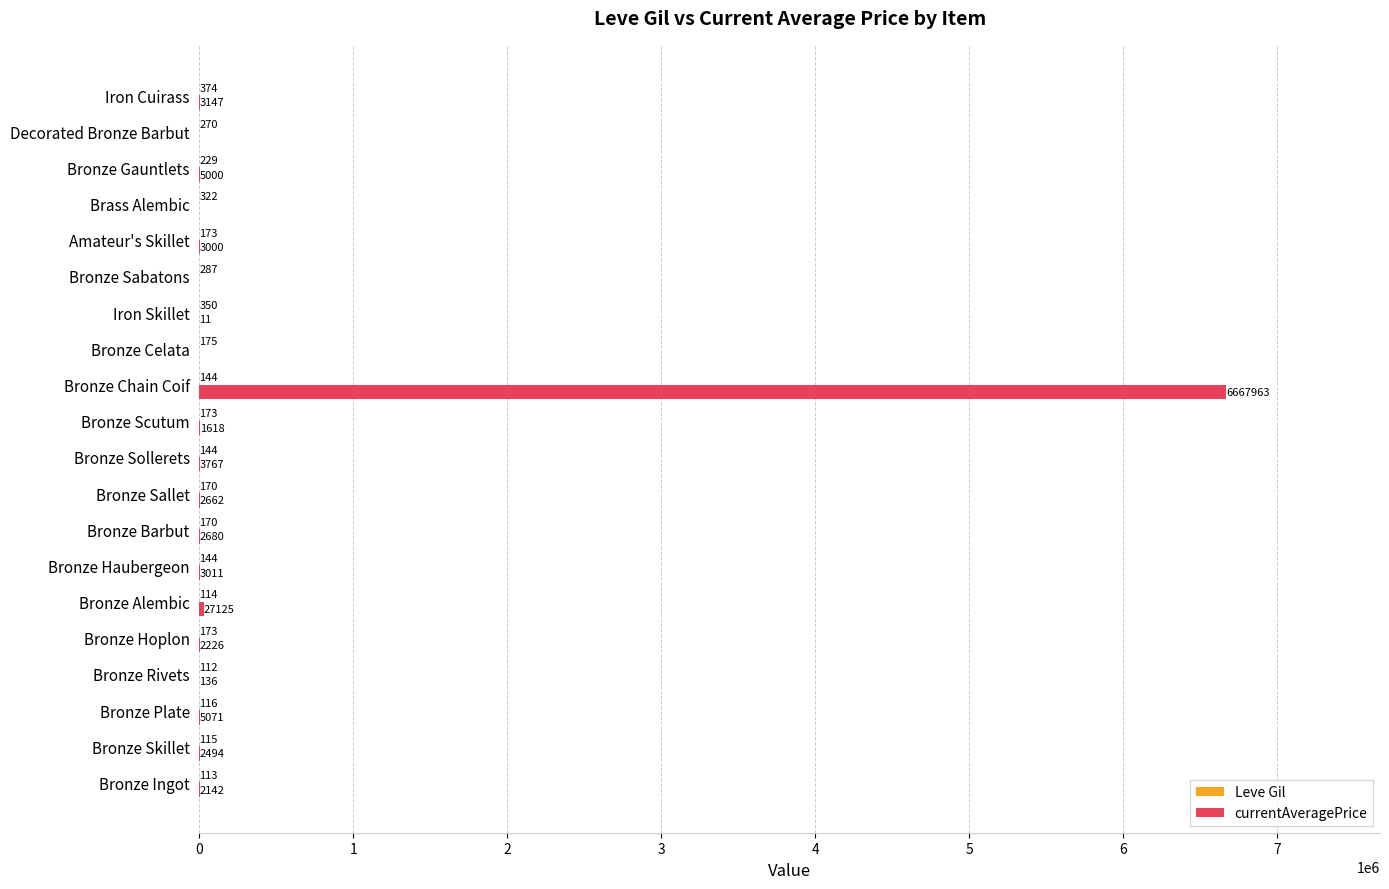

What is the total value across all series at Brass Alembic?

322